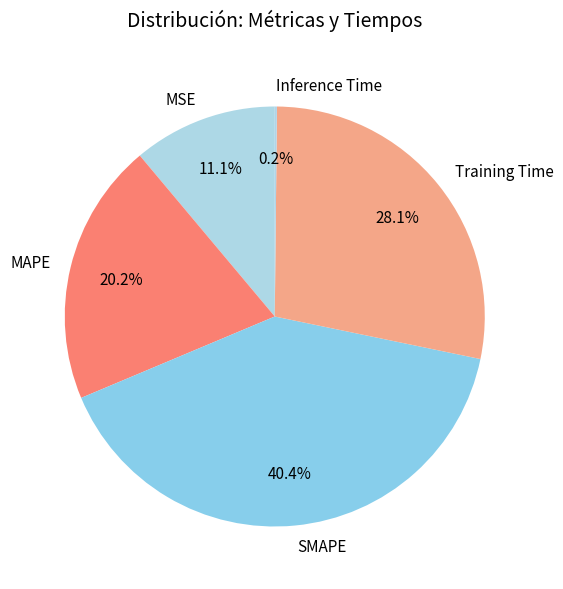

Which category has the biggest portion of the pie?

SMAPE